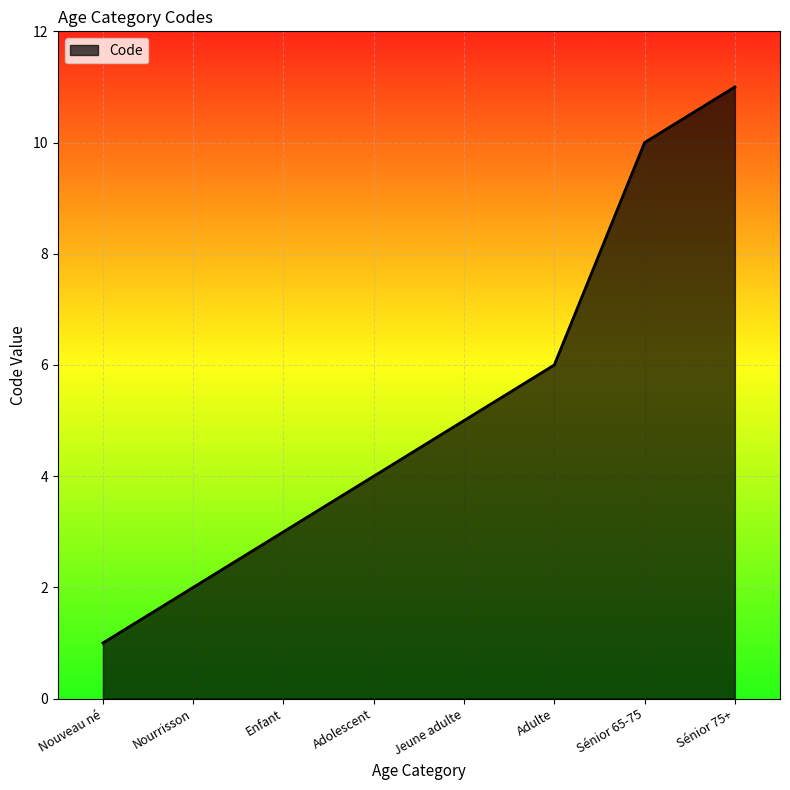

Reading left to right, transcribe all the data shown in this chart.

1	2	3	4	5	6	10	11